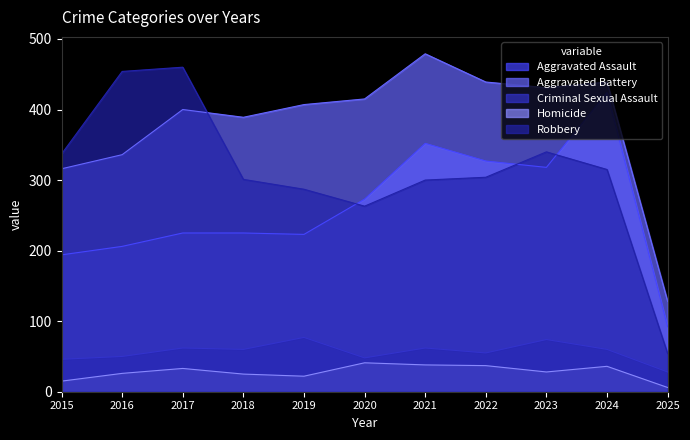

How many series are shown in this chart?

5